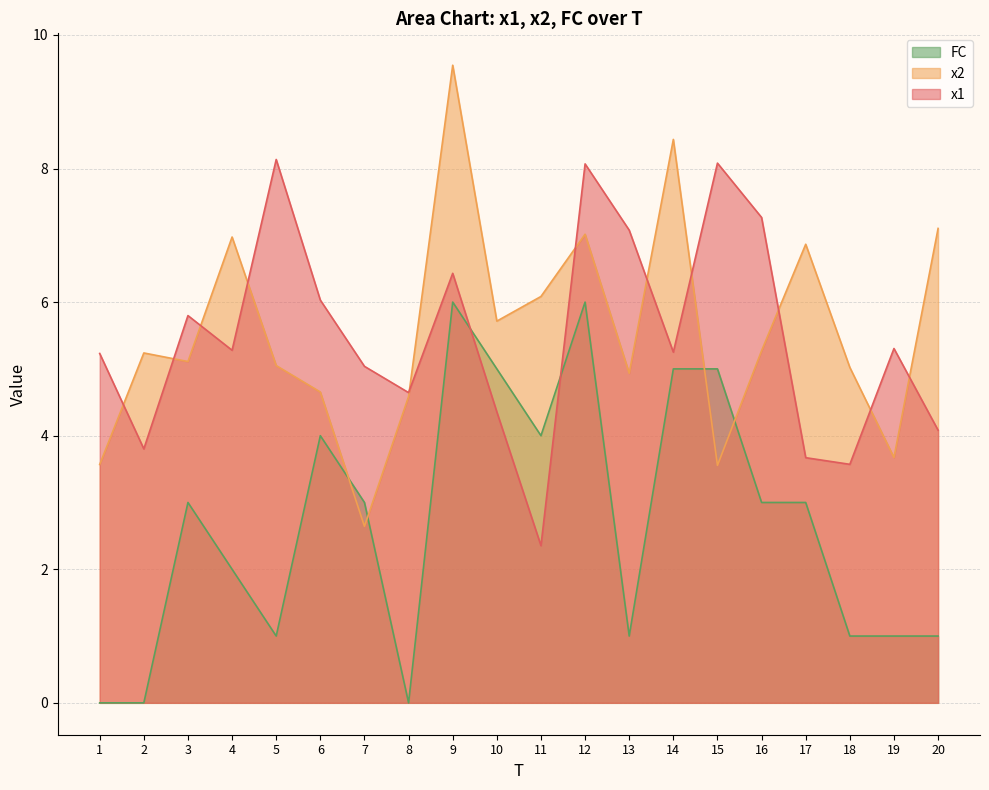

The value of x1 at 12 is 13.6. True or false?

False